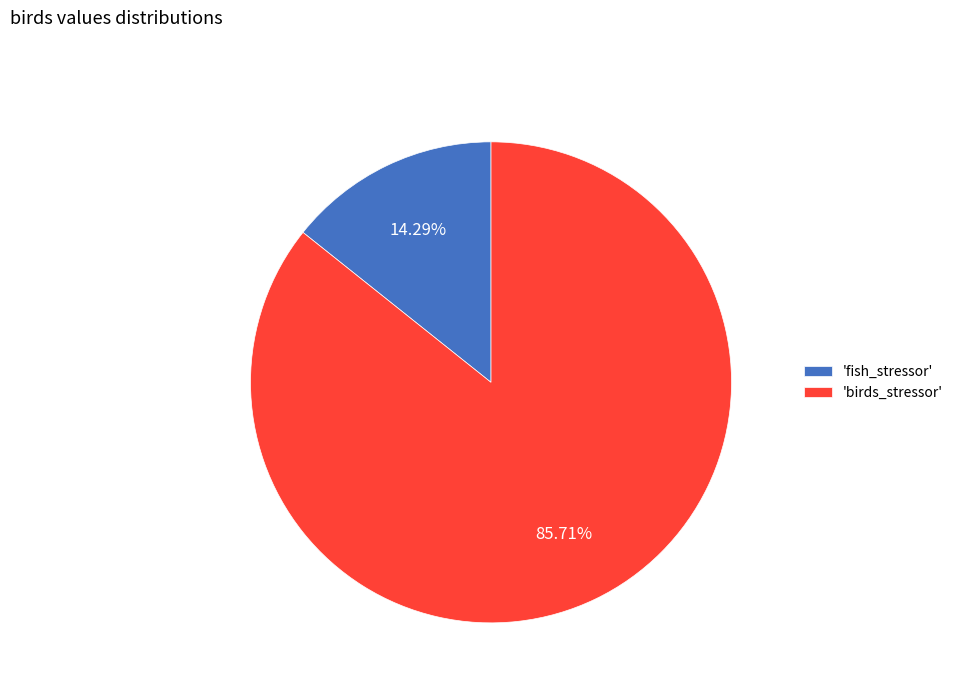

Does any single category account for the majority?

Yes